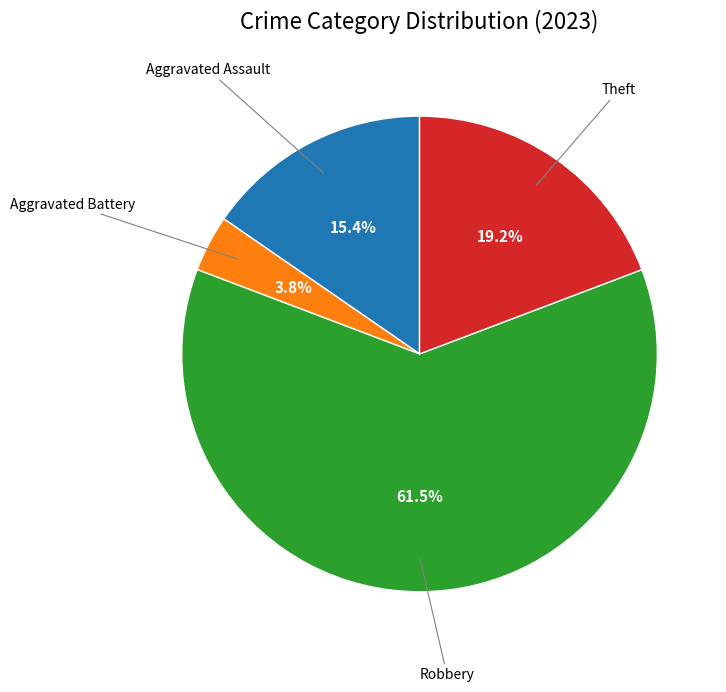

Does any single category account for the majority?

Yes